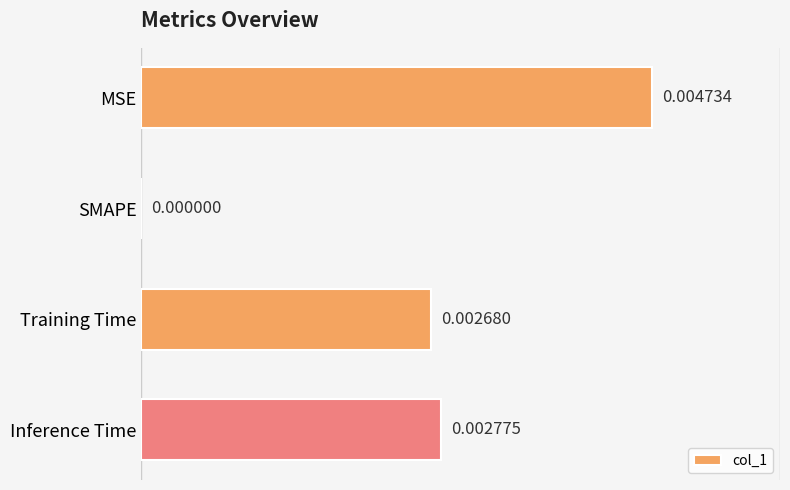

Count the values in the range 0 to 1.

4